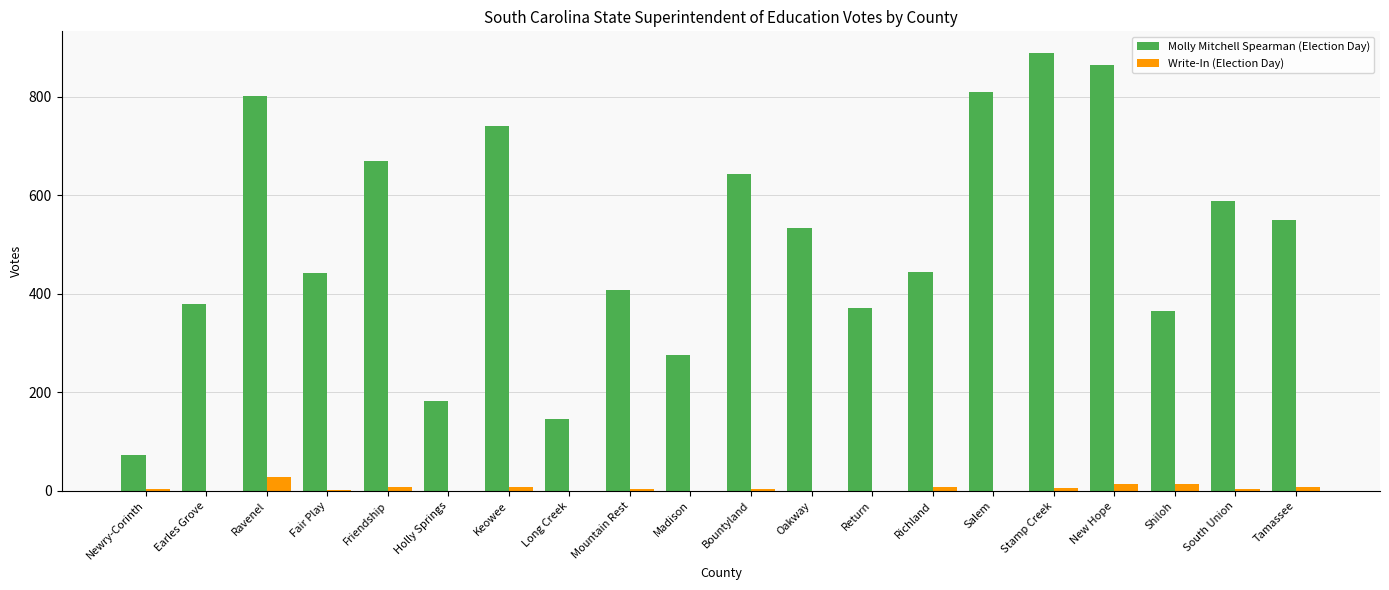

What is the average value of the Molly Mitchell Spearman (Election Day) series?

509